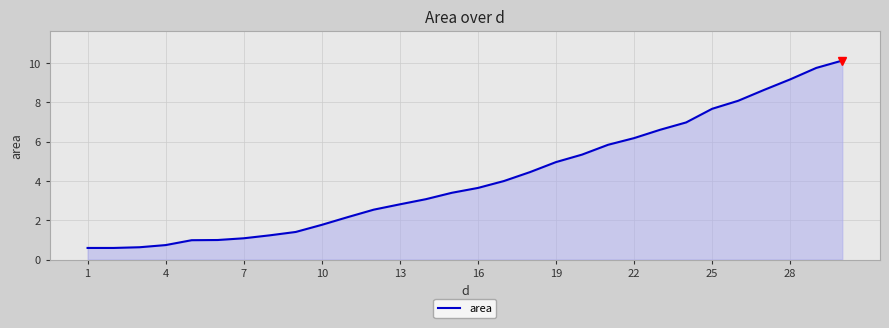

Reading left to right, transcribe all the data shown in this chart.

0.6	0.6	0.6	0.7	1.0	1.0	1.1	1.2	1.4	1.8	2.2	2.5	2.8	3.1	3.4	3.6	4.0	4.4	5.0	5.3	5.8	6.2	6.6	7.0	7.7	8.1	8.6	9.2	9.8	10.1